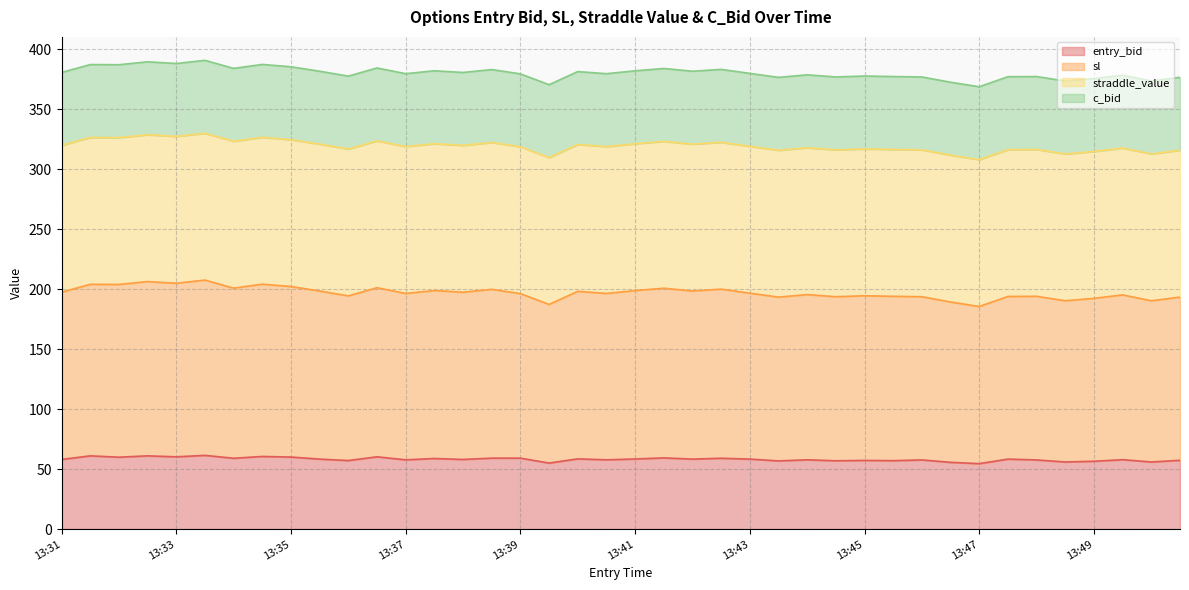

What is the average value of the entry_bid series?

58.3